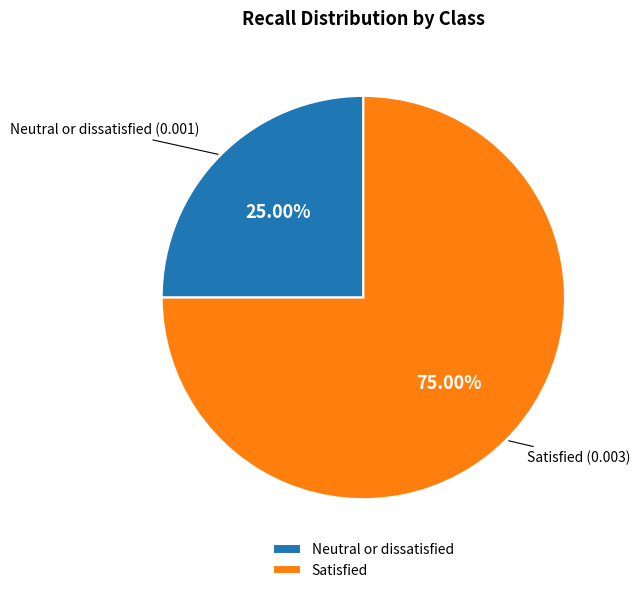

Which has a higher value, Neutral or dissatisfied (0.001) or Satisfied (0.003)?

Satisfied (0.003)